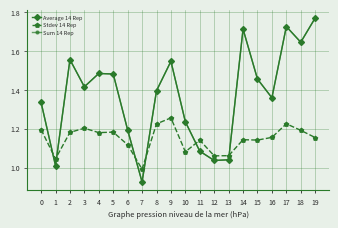

What is the value of the Average 14 Rep point at the 16th from the left?

1.5